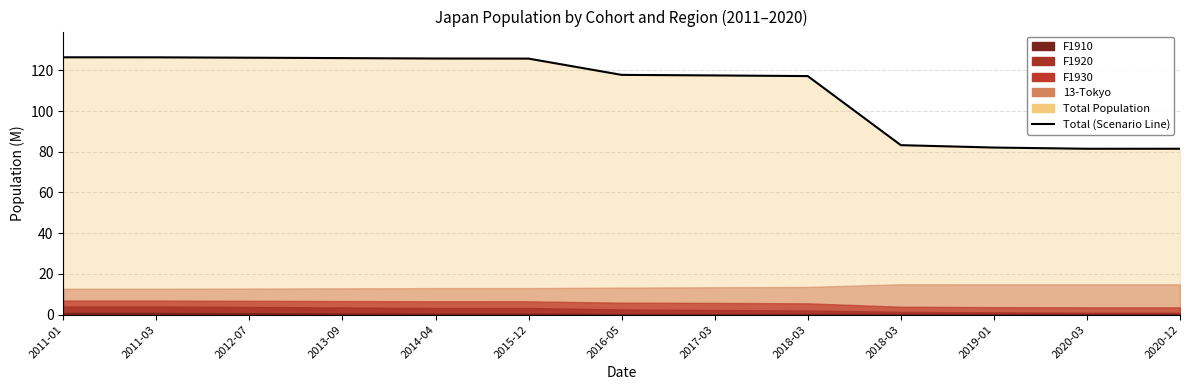

At which category does the chart reach its minimum across all series?

2020-03